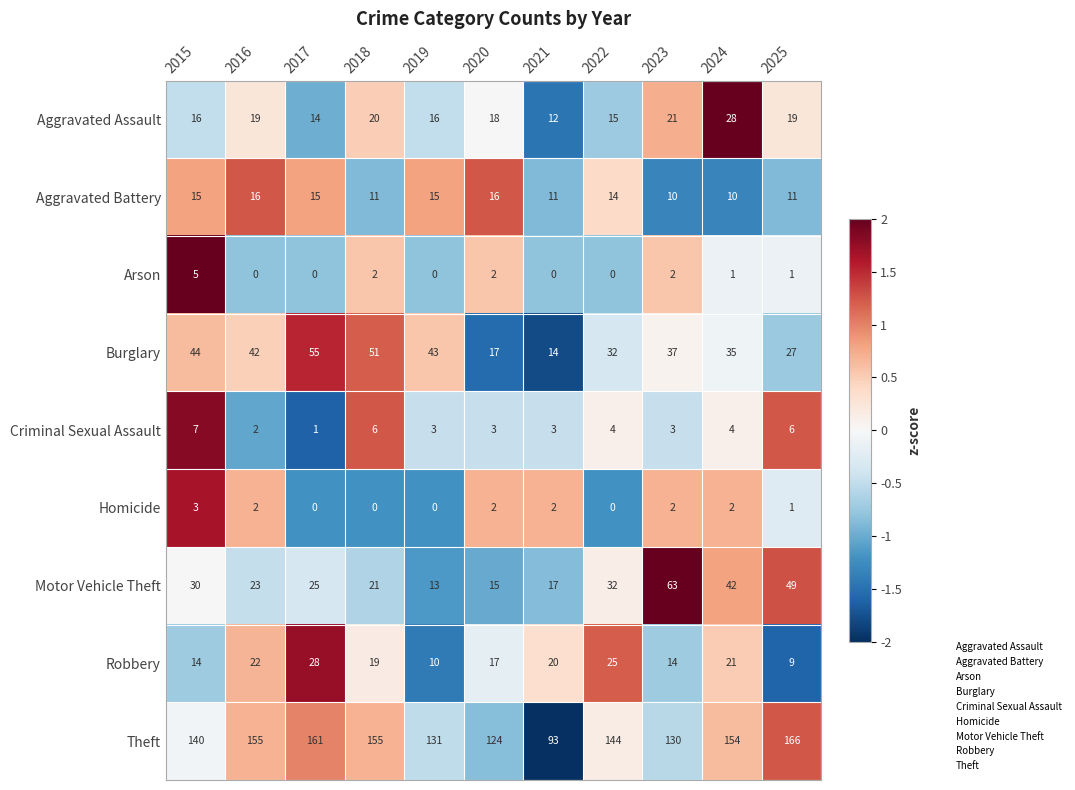

At 2015, list the series in order from smallest to largest.

Homicide, Arson, Criminal Sexual Assault, Robbery, Aggravated Battery, Aggravated Assault, Motor Vehicle Theft, Burglary, Theft